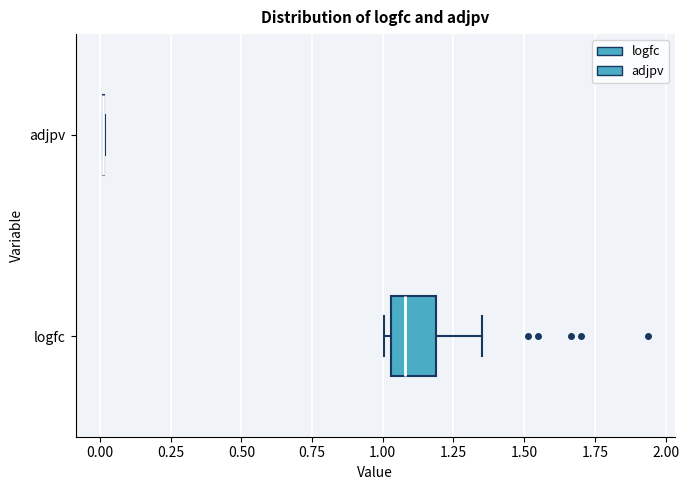

Comparing the boxes themselves (not the whiskers), which one is the widest?

logfc